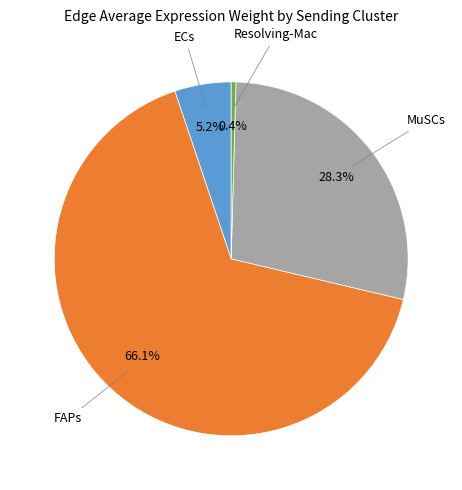

Does any single category account for the majority?

Yes